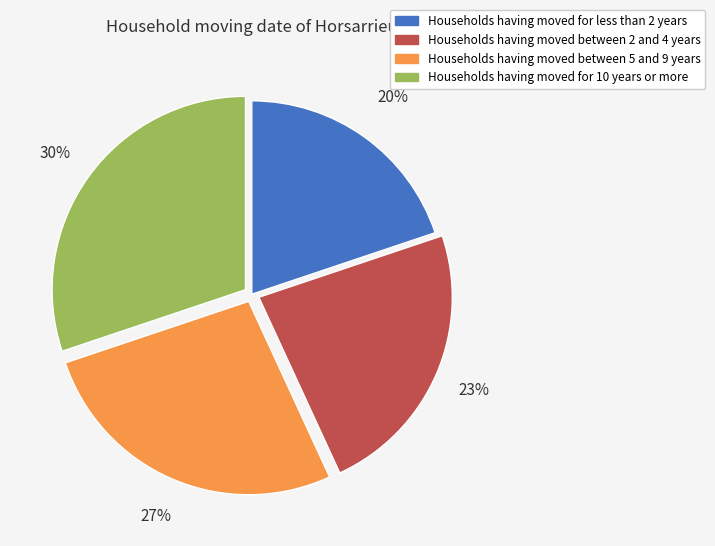

To the nearest percent, what is the average slice percentage?

25%